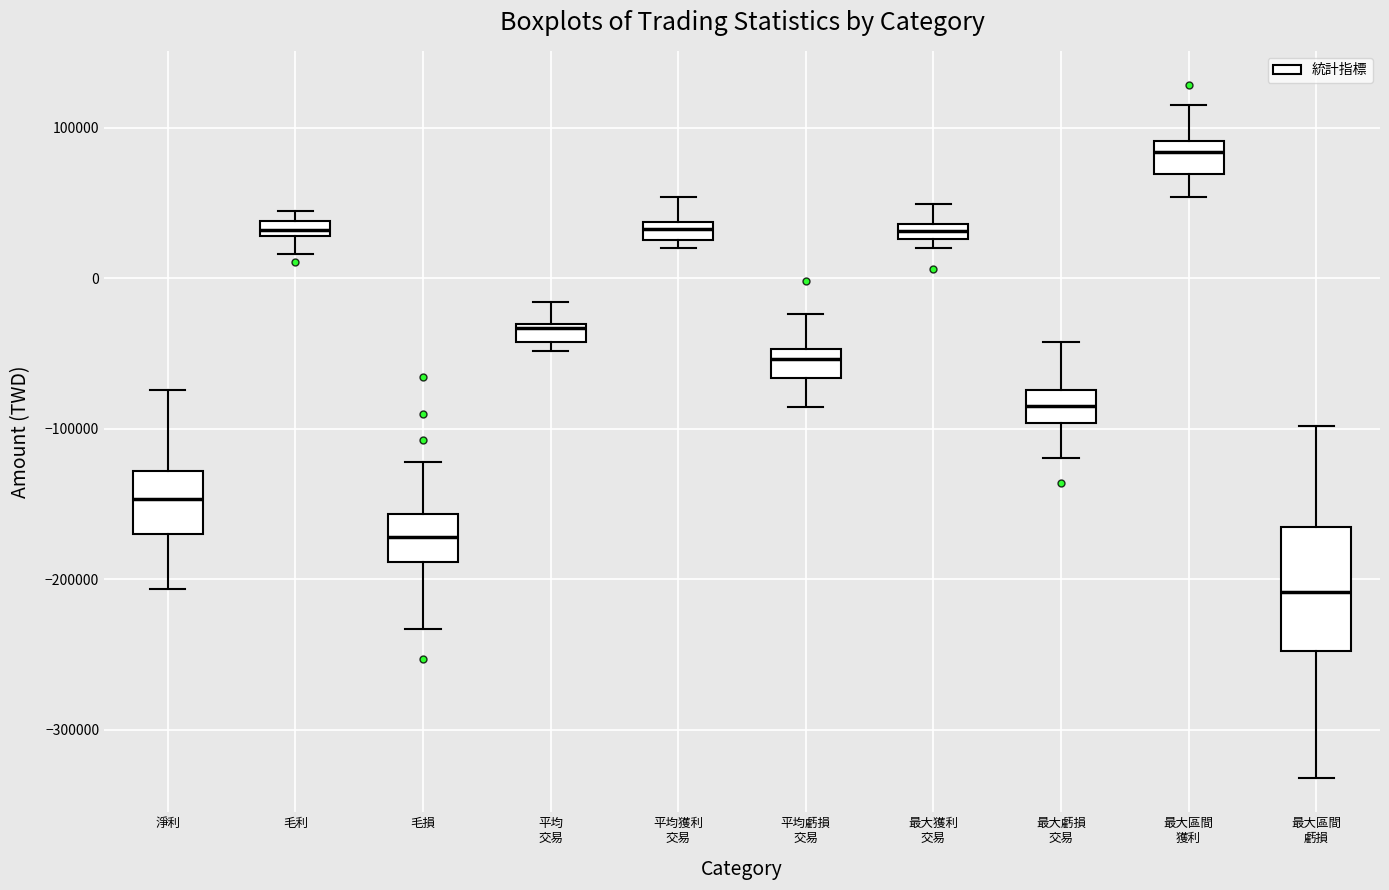

Comparing the boxes themselves (not the whiskers), which one is the tallest?

最大區間 虧損